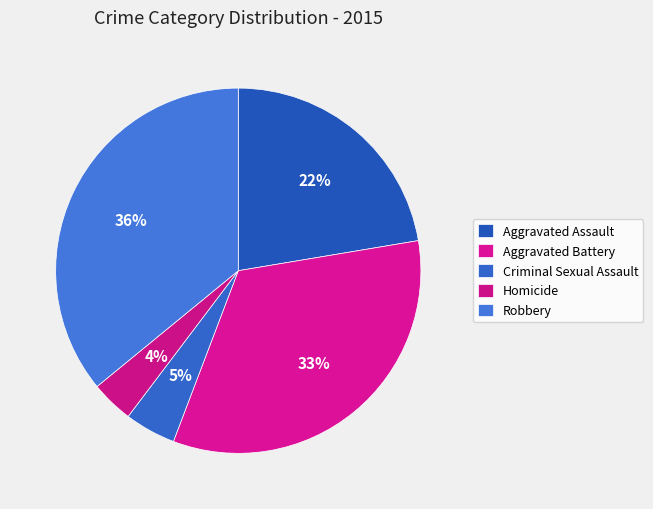

How many slices are in this pie chart?

5